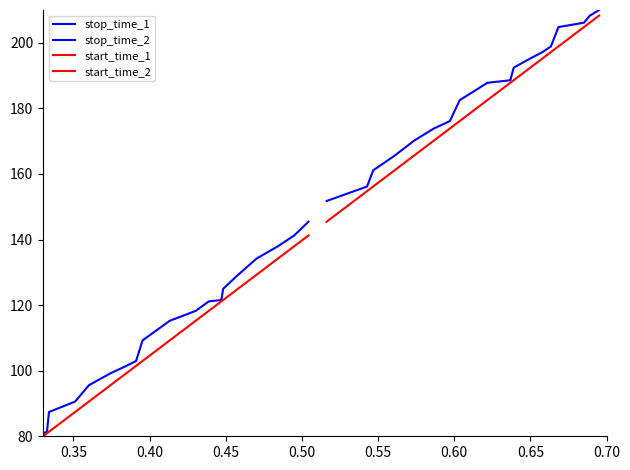

What are all the series names shown in the legend?

stop_time_1, stop_time_2, start_time_1, start_time_2